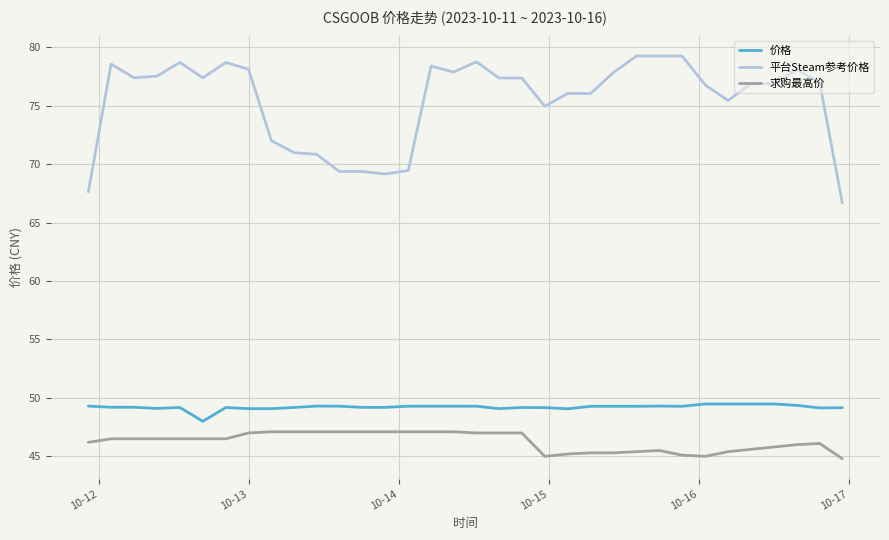

Which series has the largest total across all categories?

平台Steam参考价格